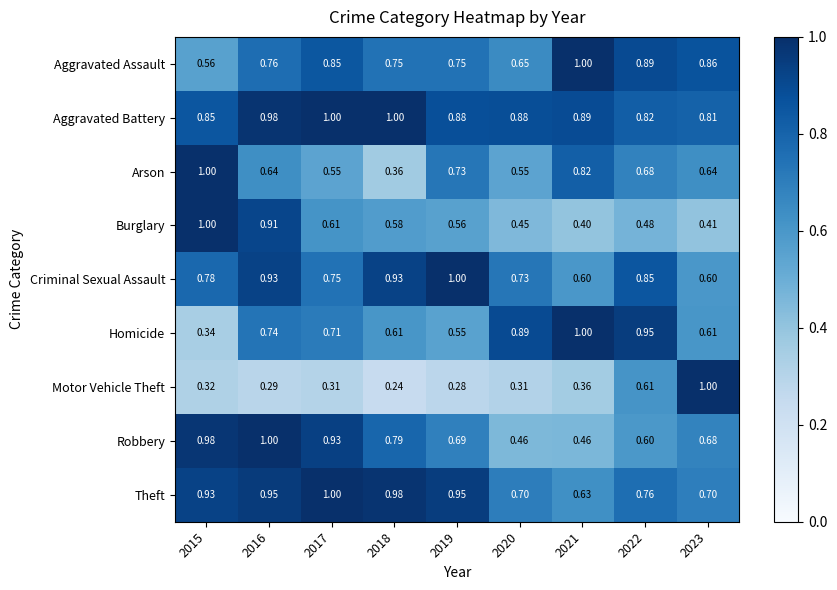

Rank the series at 2022 from highest to lowest value.

Homicide, Aggravated Assault, Criminal Sexual Assault, Aggravated Battery, Theft, Arson, Motor Vehicle Theft, Robbery, Burglary